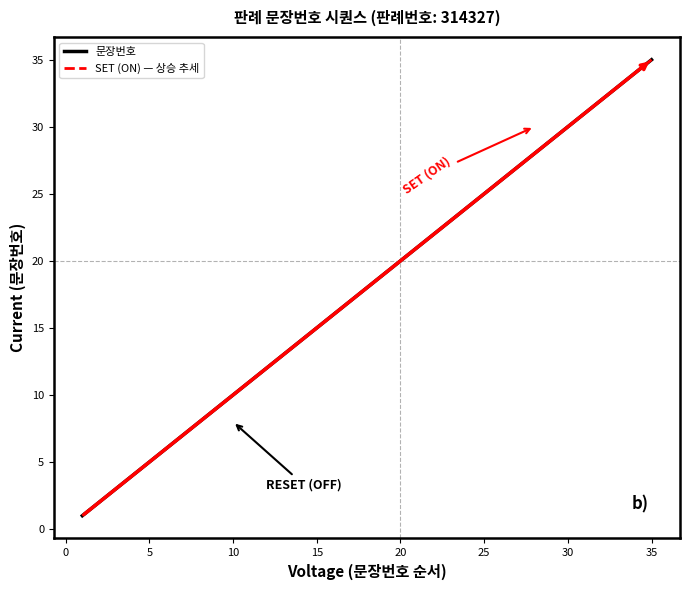

True or false: the data has more than 2 interior local peaks.

False